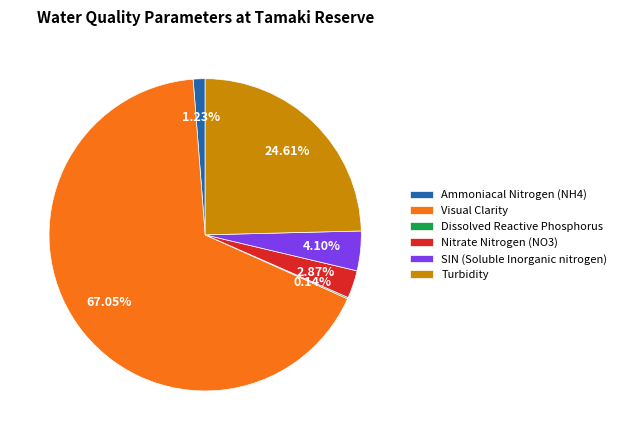

What is the majority slice?

Visual Clarity